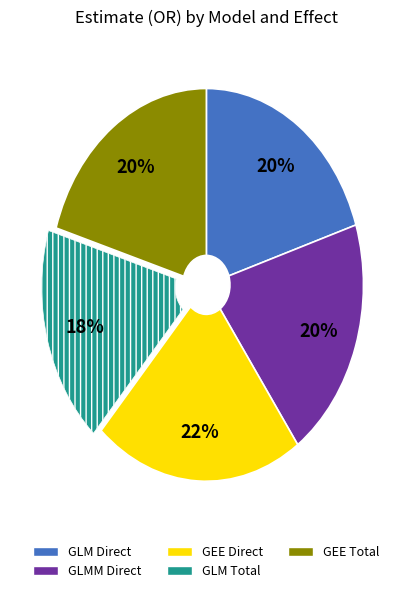

Is there a majority slice in this chart?

No